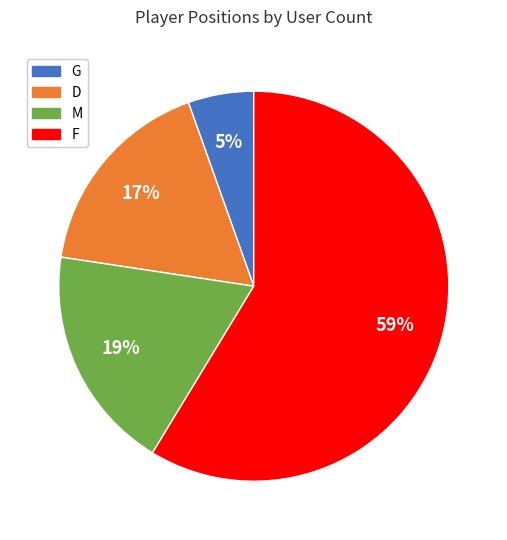

Combined, do F and G account for over 50%?

Yes